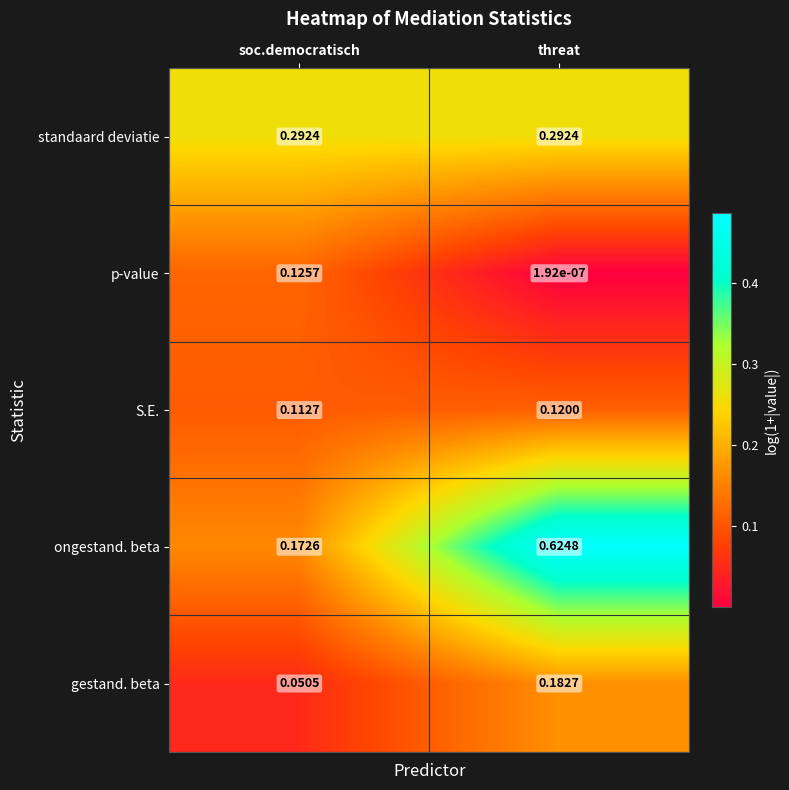

At threat, list the series in order from largest to smallest.

ongestand. beta, standaard deviatie, gestand. beta, S.E., p-value